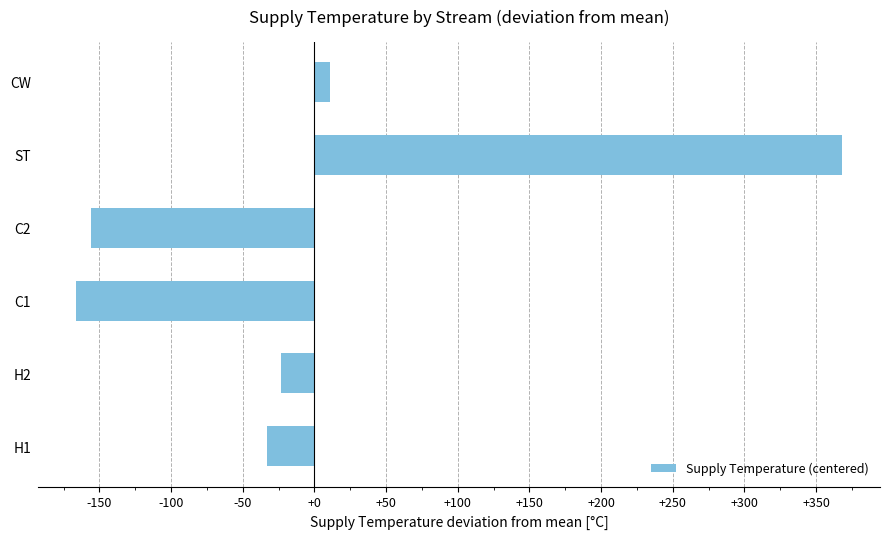

Rank the categories by value from lowest to highest.

C1, C2, H1, H2, CW, ST